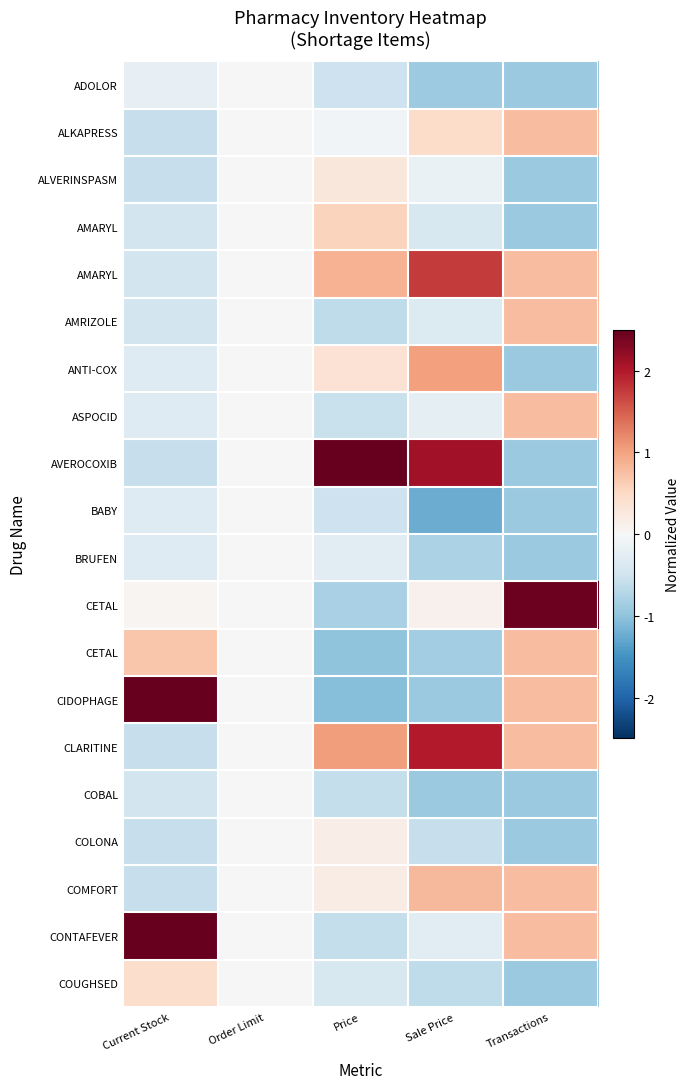

What is the difference between the highest and lowest values at Sale Price?

3.4